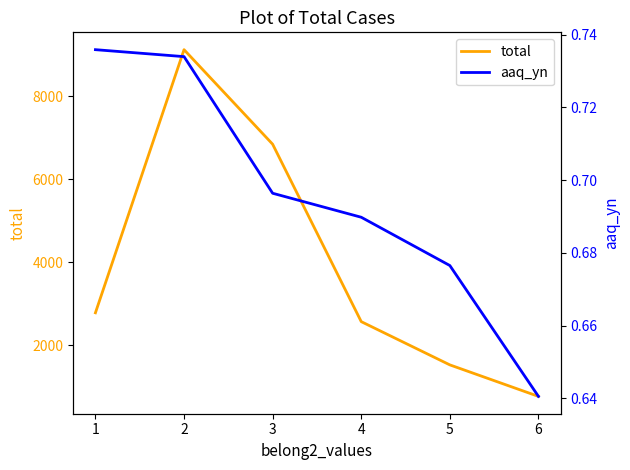

The value of total at 4 is 1781. True or false?

False